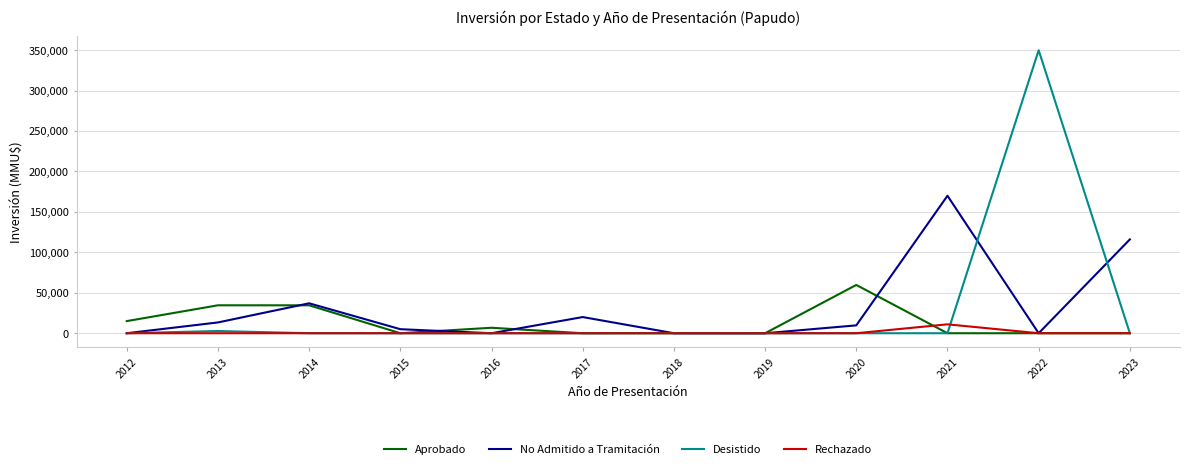

At which category is the sum across all series the highest?

2022